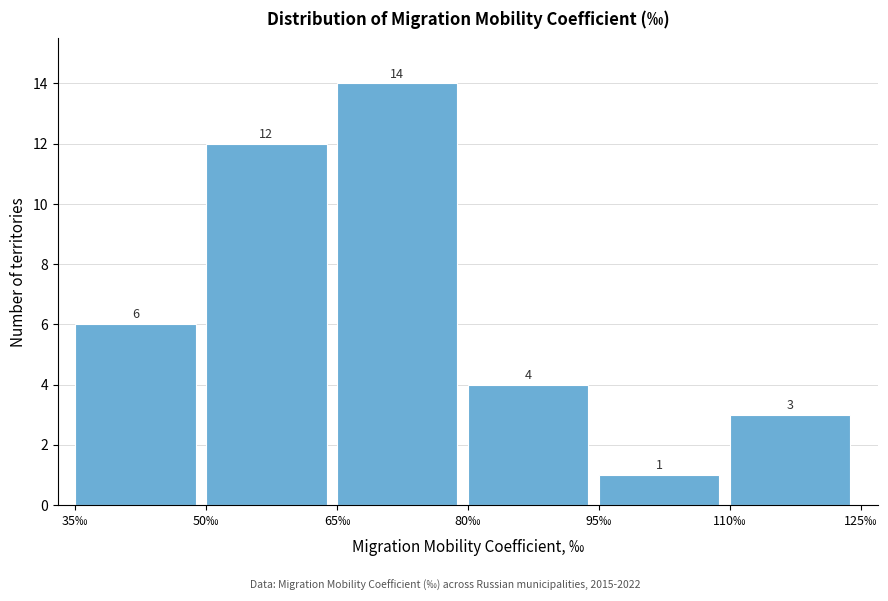

What is the height of the bar covering 50 to 65 on the x-axis? The bar edges are not printed on the chart, so give them approximately, as read against the axis.

12